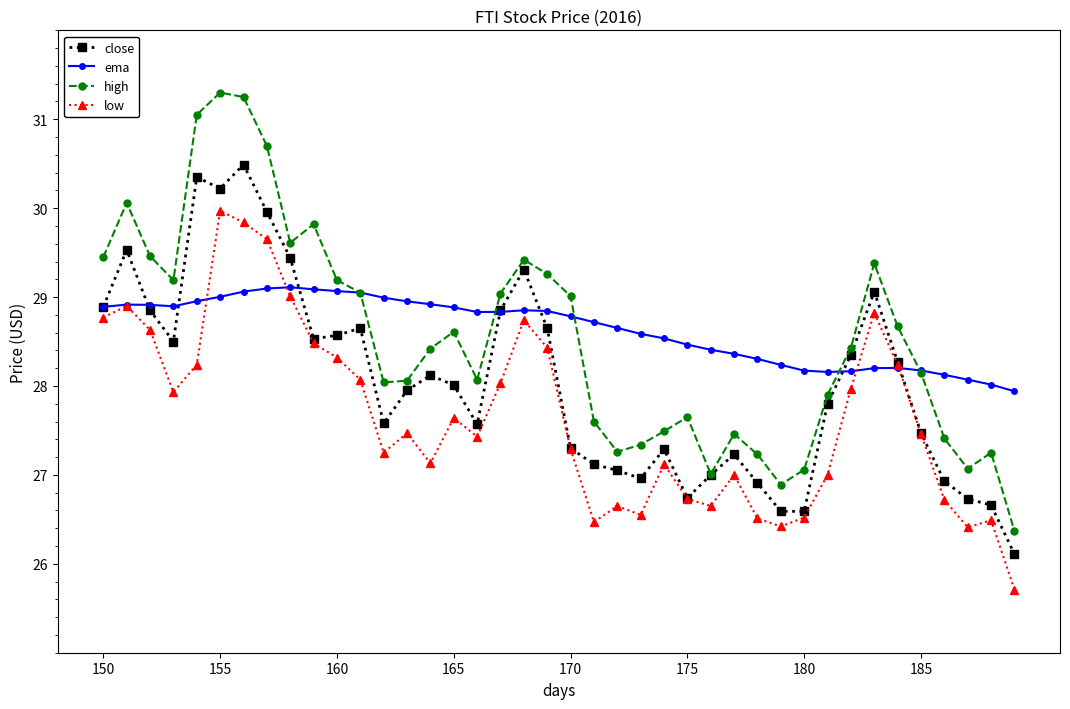

Which series has the widest spread of values?

high